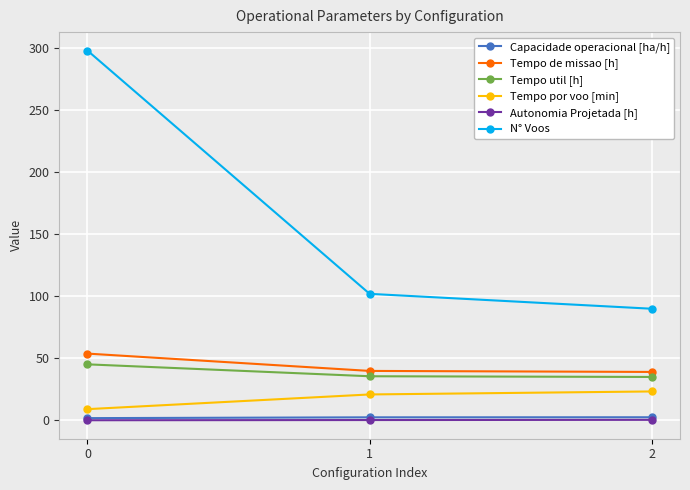

What are all the series names shown in the legend?

Capacidade operacional [ha/h], Tempo de missao [h], Tempo util [h], Tempo por voo [min], Autonomia Projetada [h], N° Voos